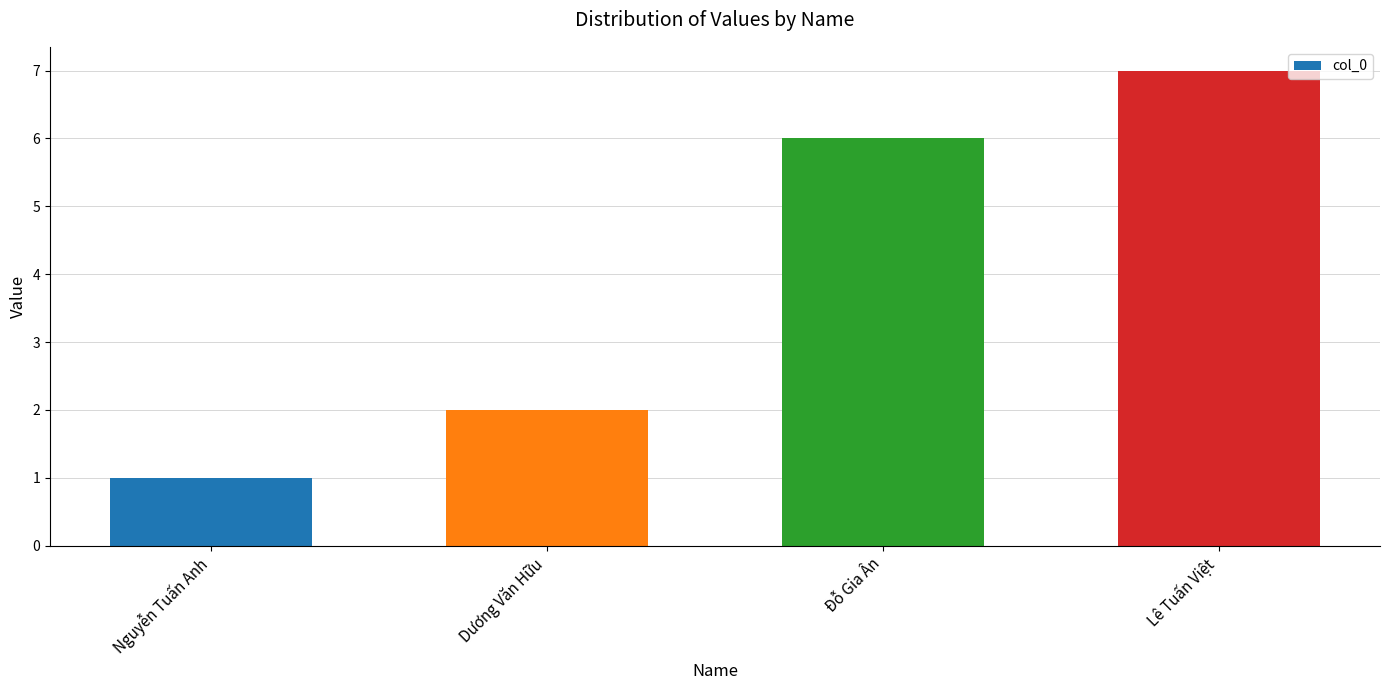

What is the label of the 4th bar from the left?

Lê Tuấn Việt